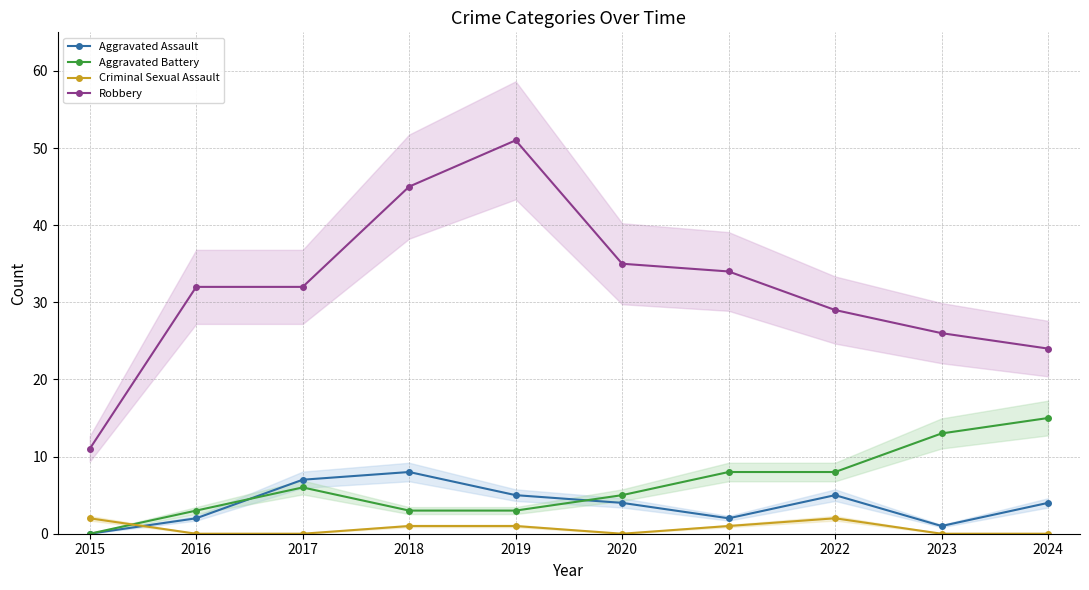

The value of Robbery at 2024 is 5. True or false?

False